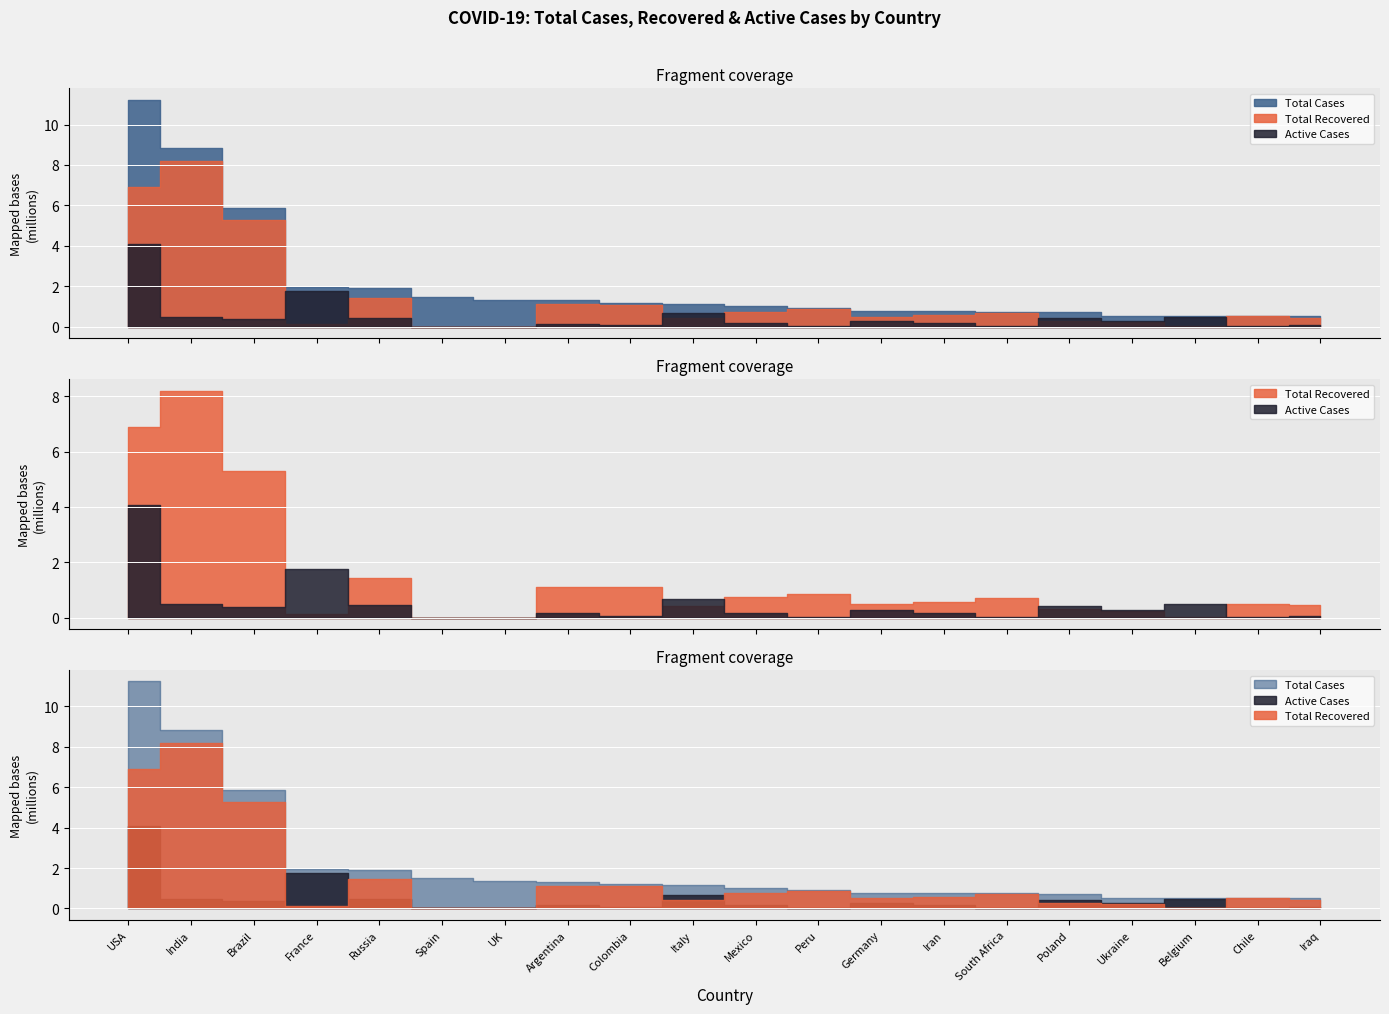

Between Peru and South Africa, which series saw the biggest shift?

Total Cases